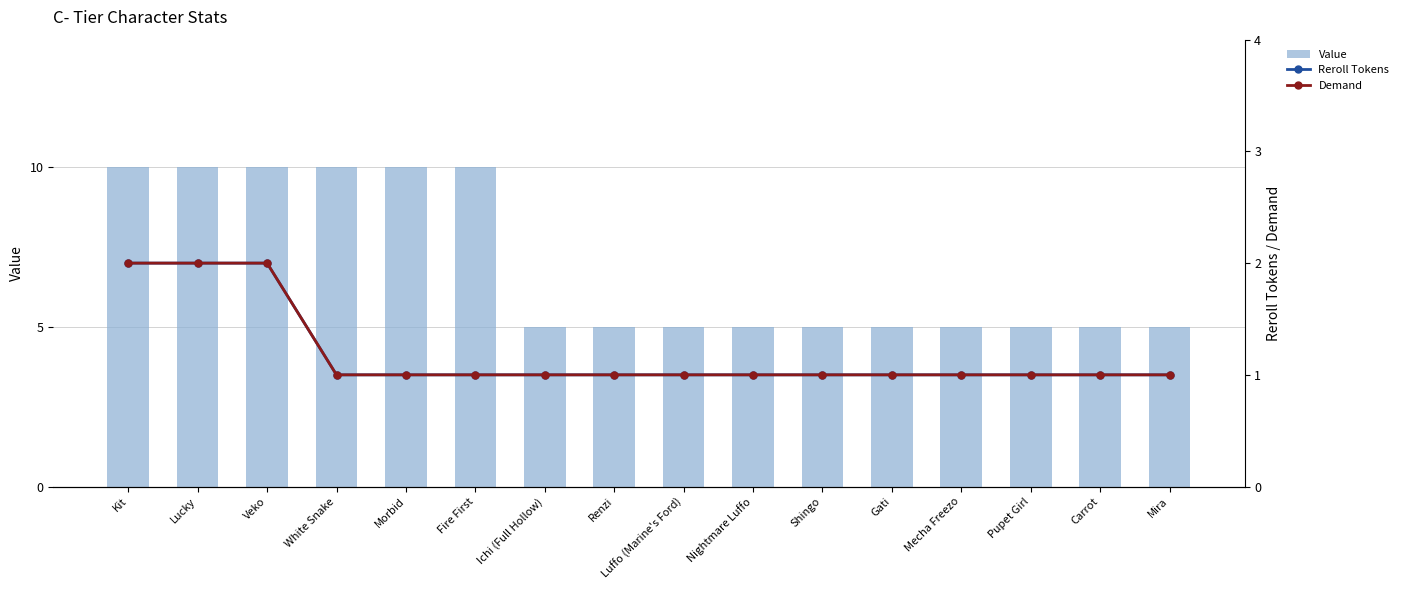

Rank the series at Nightmare Luffo from highest to lowest value.

Value, Reroll Tokens, Demand